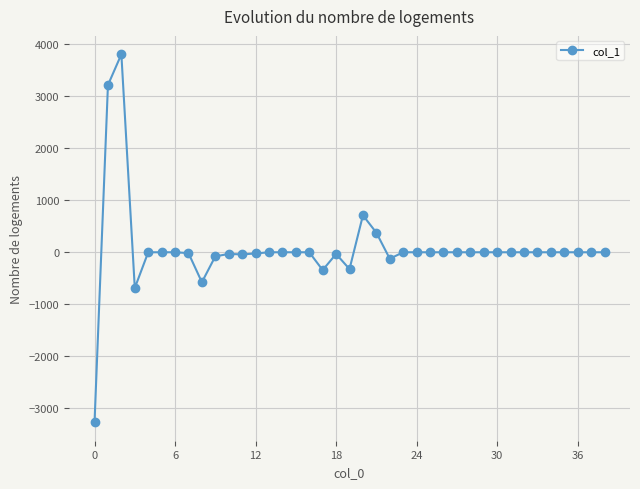

What is the minimum value shown in the chart?

-3266.2